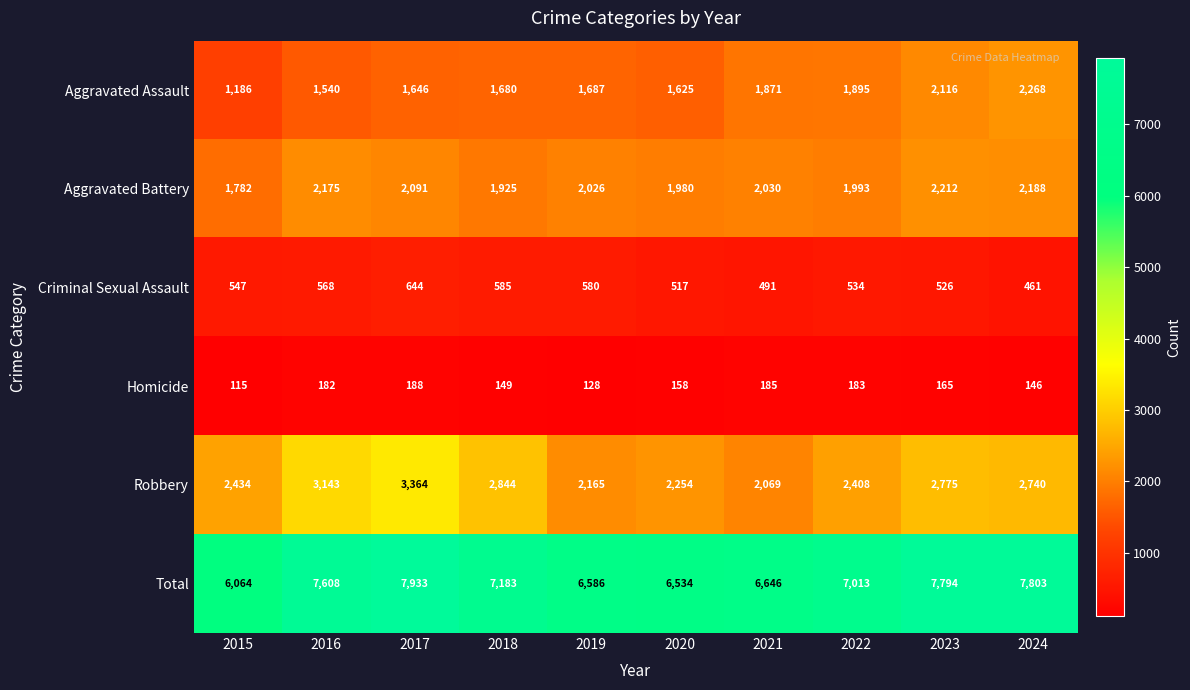

What is the minimum value shown in the chart?

115